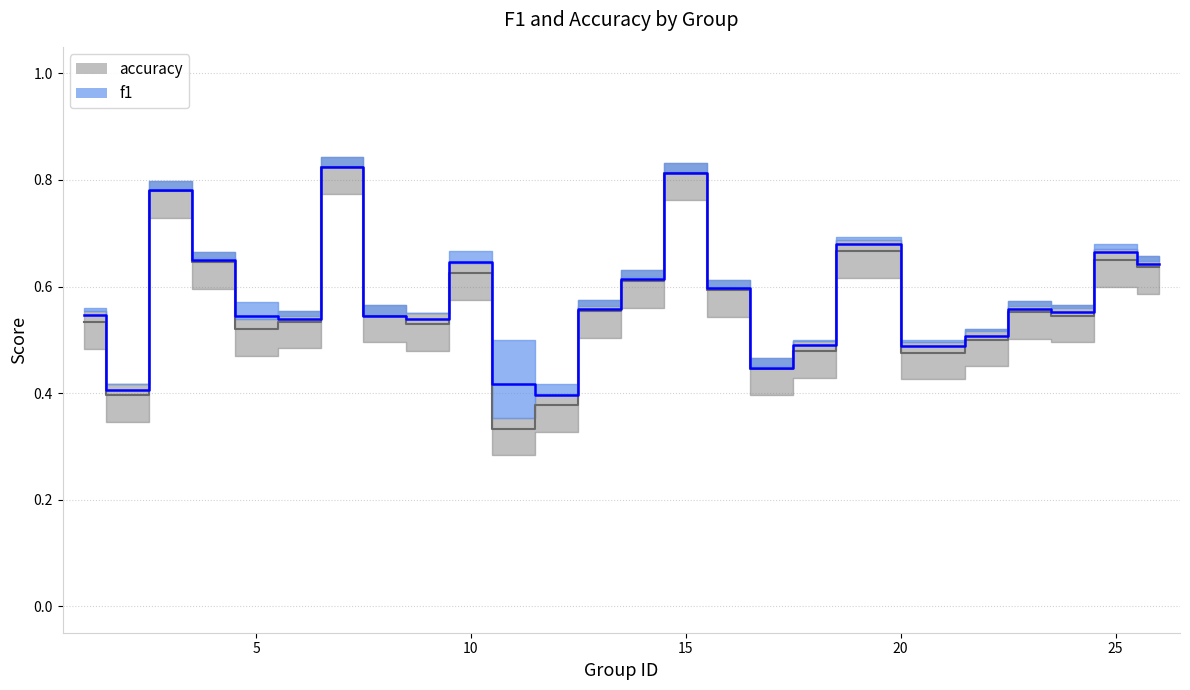

How many lines are shown in the chart?

2